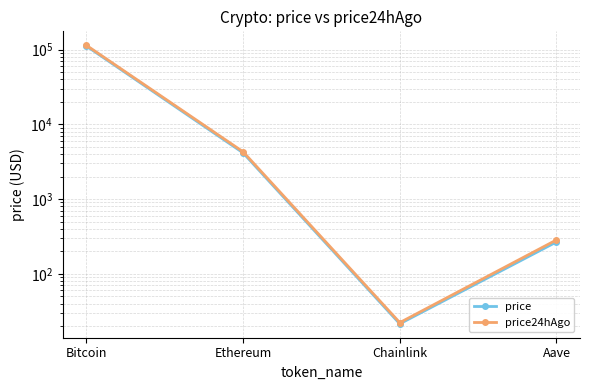

Rank the series by their average value, from lowest to highest.

price, price24hAgo